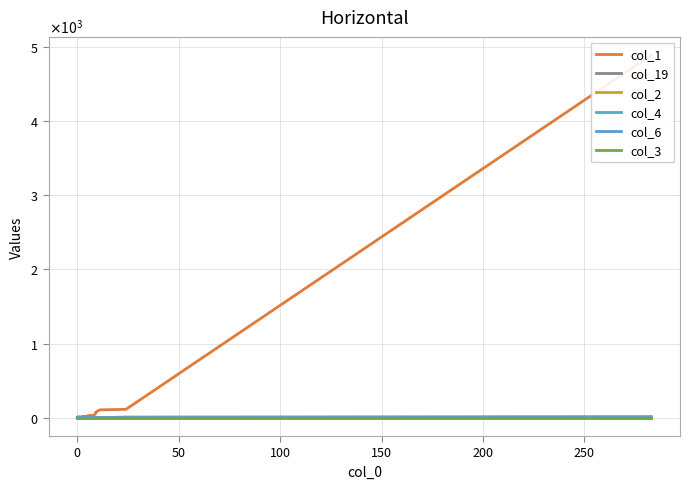

What is the label of the 18th point from the left?

17